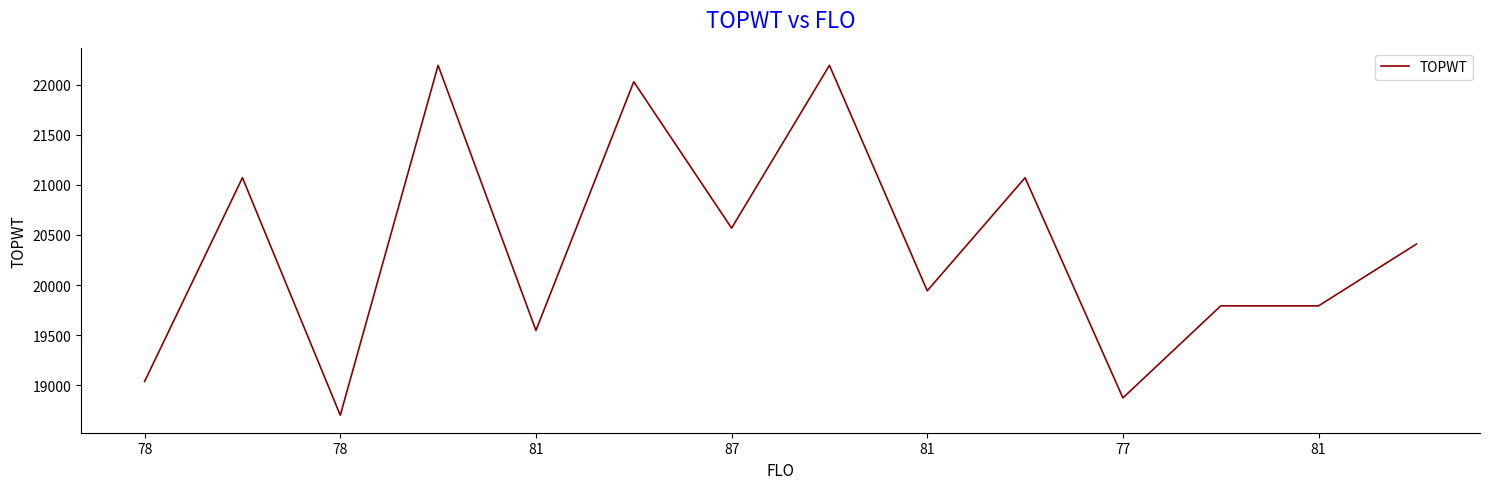

What is the difference between the maximum and minimum values?

3490